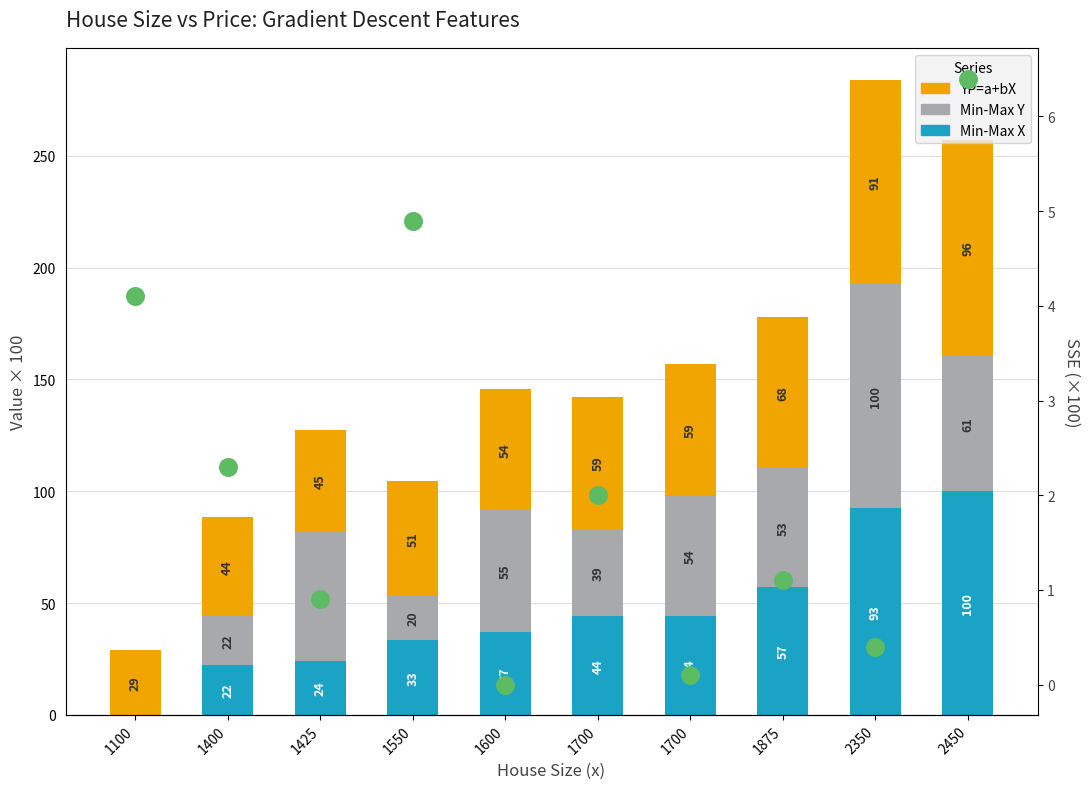

Is the value of Min-Max Y at 1550 greater than the value of Min-Max X at 1550?

No